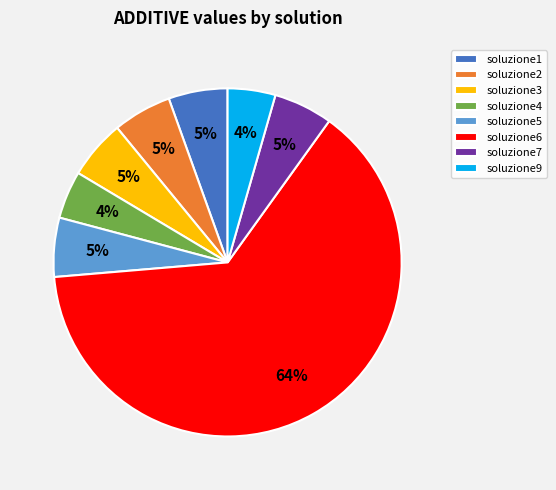

Combined, do soluzione3 and soluzione6 account for over 50%?

Yes